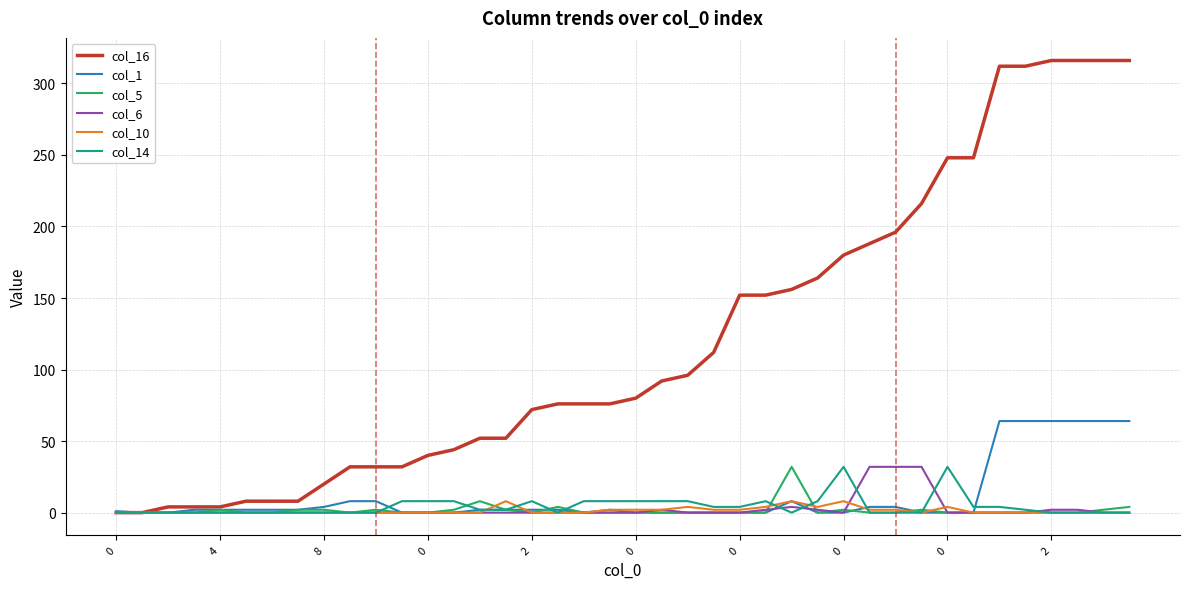

Which series has the largest total across all categories?

col_16